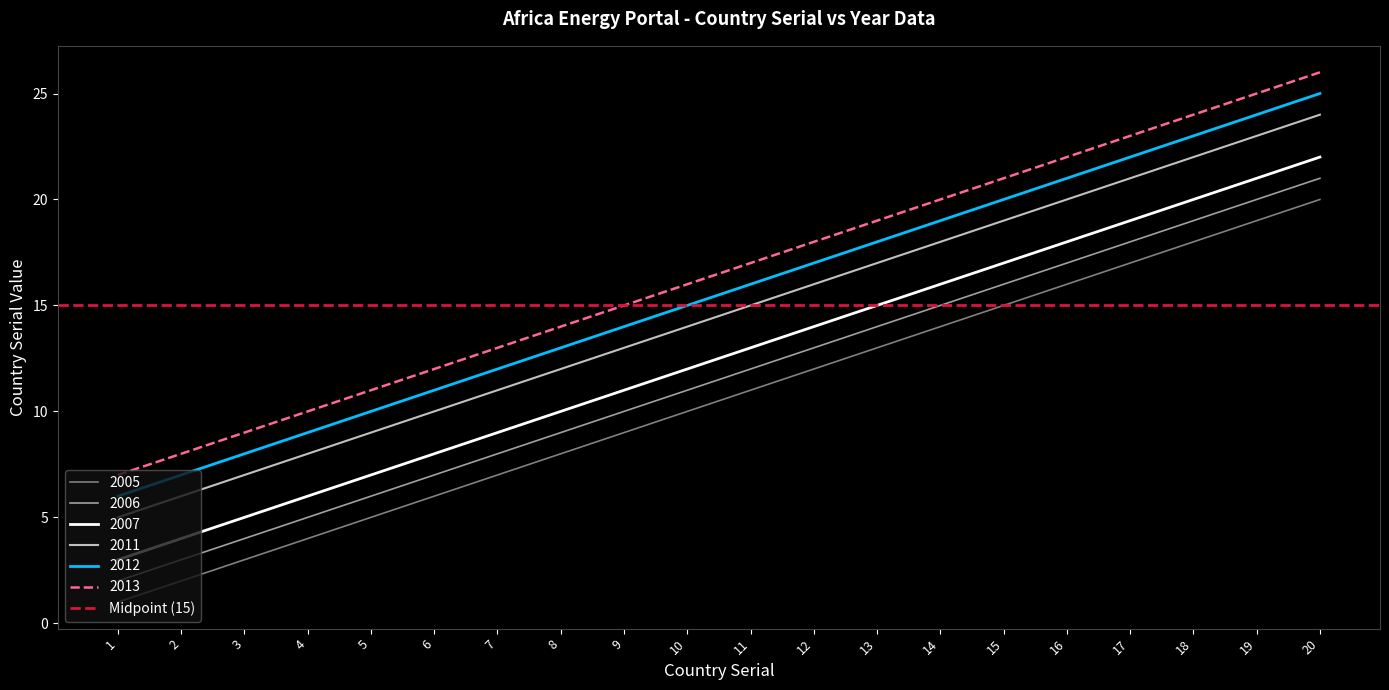

At which category is the sum across all series the highest?

20